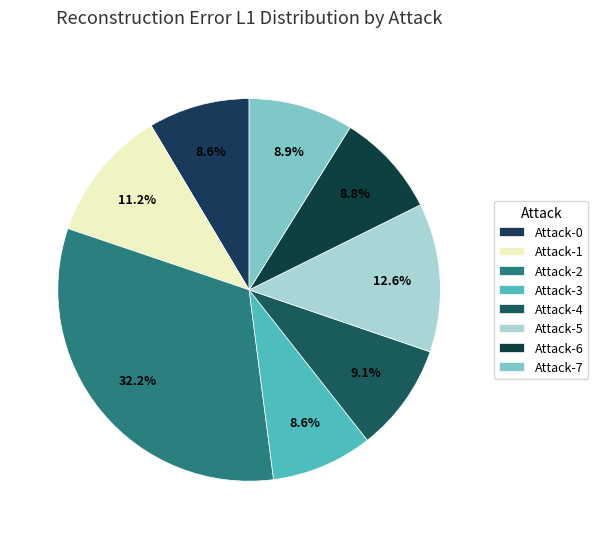

Count the number of slices in the pie.

8